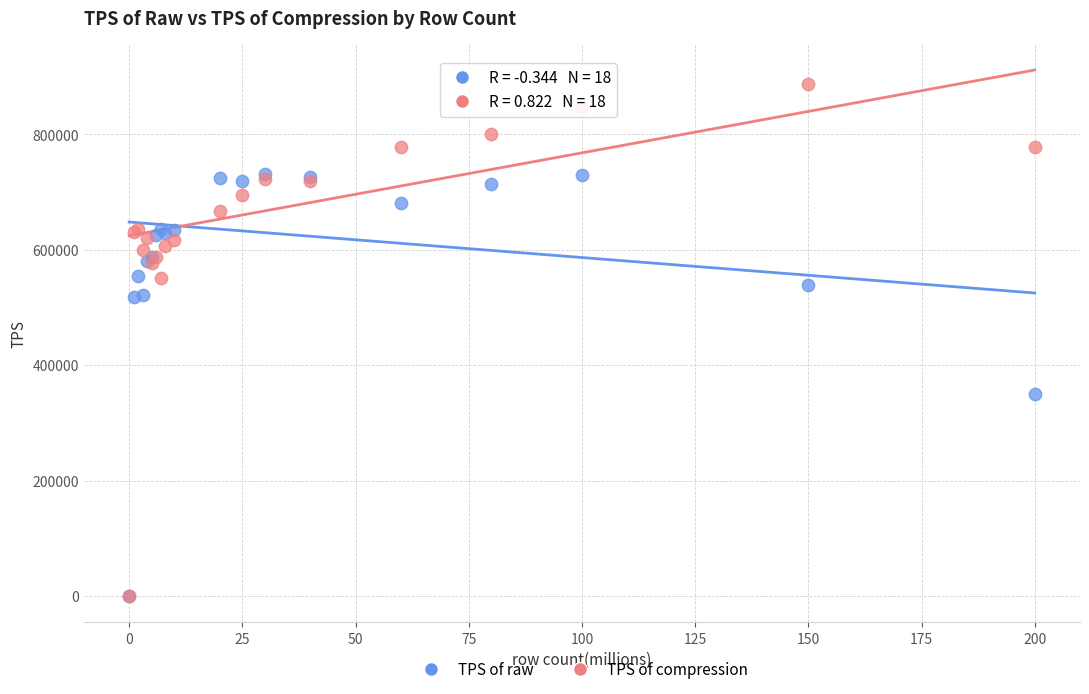

In the TPS of raw series, what Y value is closest to 365853?

350877